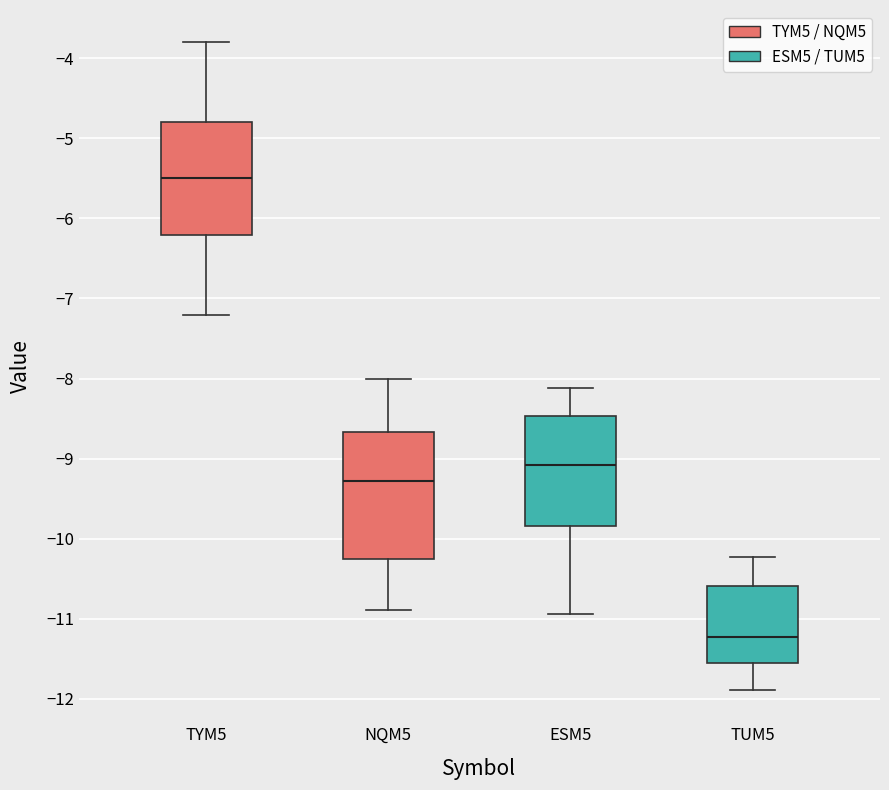

Reading left to right, read every box against the y-axis: the position of its median line, the range the box covers, and the ends of its whiskers. The values are not printed on the chart, so give them approximately, as read against the axis.

TYM5: median -5.5, box -6.2 to -4.8, whiskers -7.2 to -3.8
NQM5: median -9.3, box -10.3 to -8.7, whiskers -10.9 to -8.0
ESM5: median -9.1, box -9.8 to -8.5, whiskers -10.9 to -8.1
TUM5: median -11.2, box -11.6 to -10.6, whiskers -11.9 to -10.2